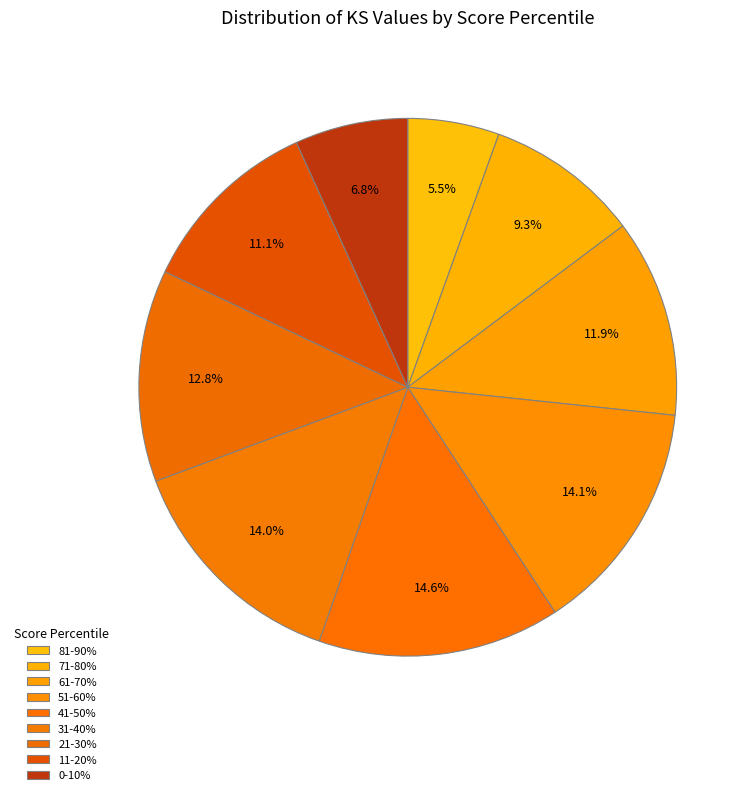

The 0-10% slice represents 7% of the pie. True or false?

True